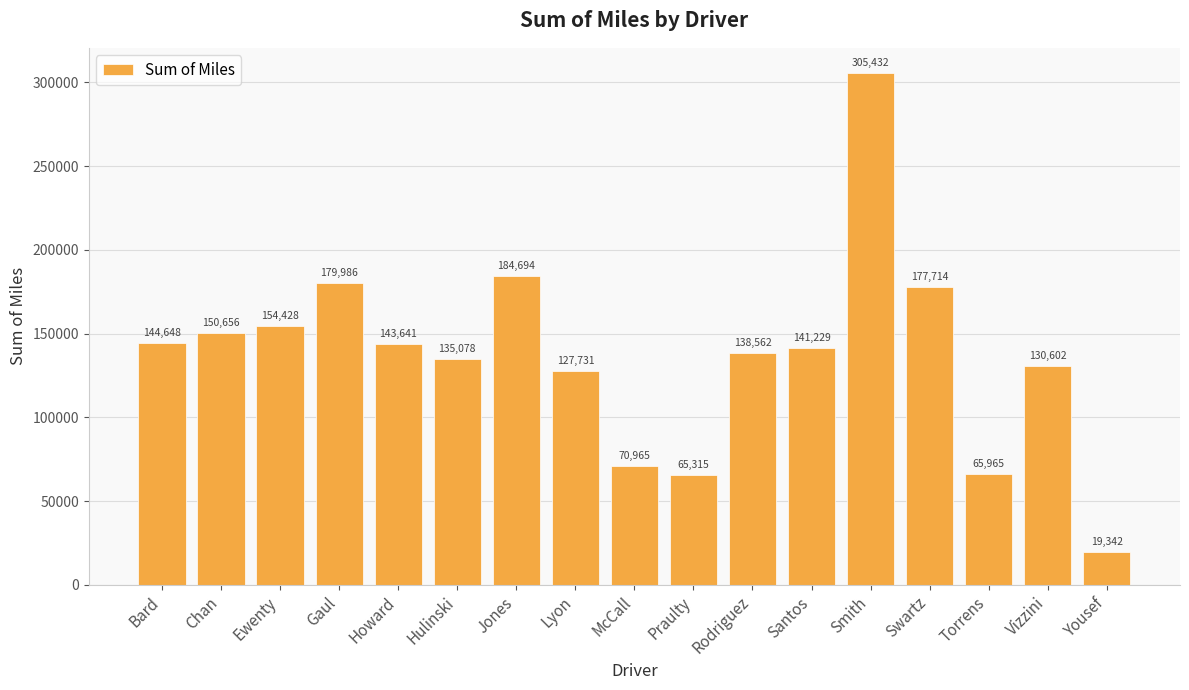

What is the sum of the values at Bard and McCall?

215612.6